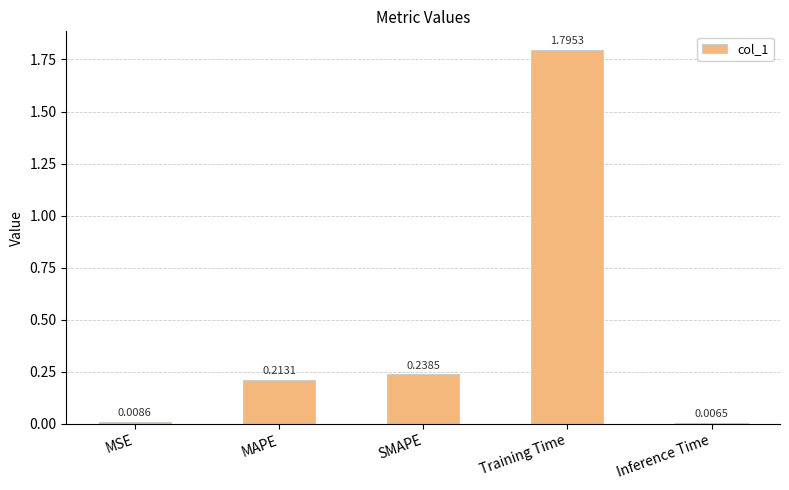

How many categories are shown in the chart?

5